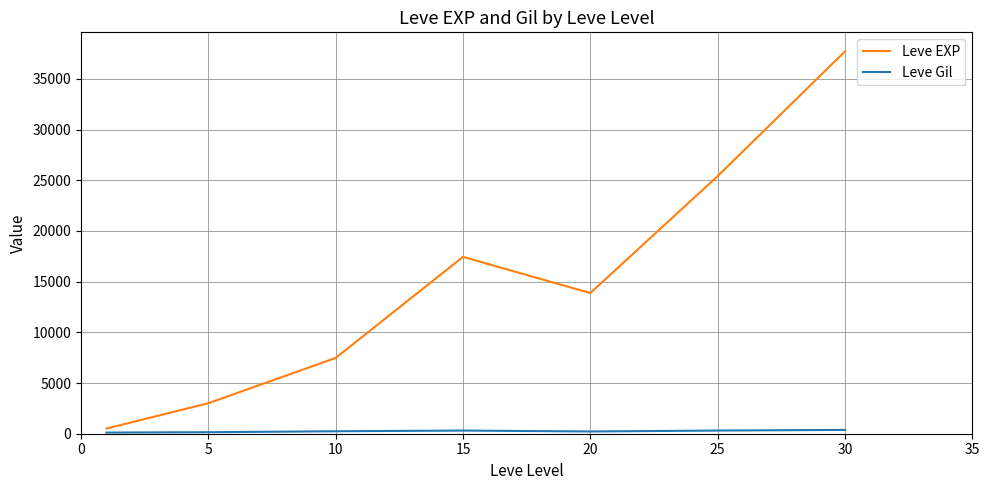

Which series has the widest spread of values?

Leve EXP